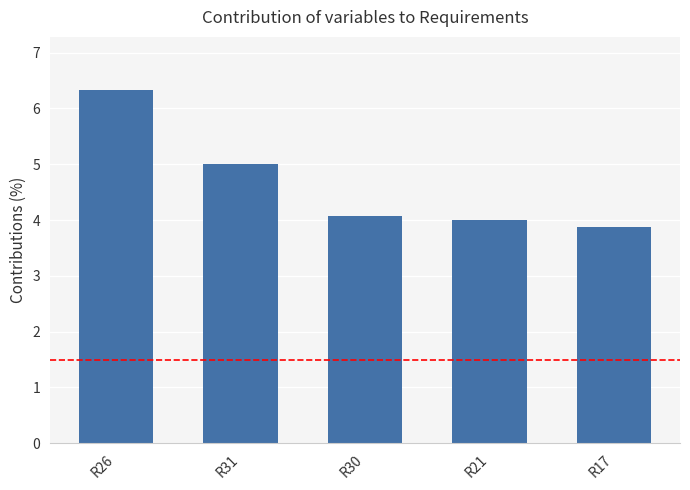

What position from the right is R26?

5